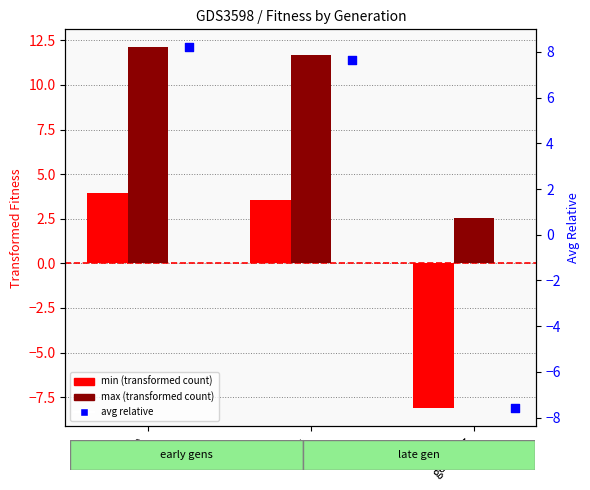

What is the total value across all series at gen=0?

24.2